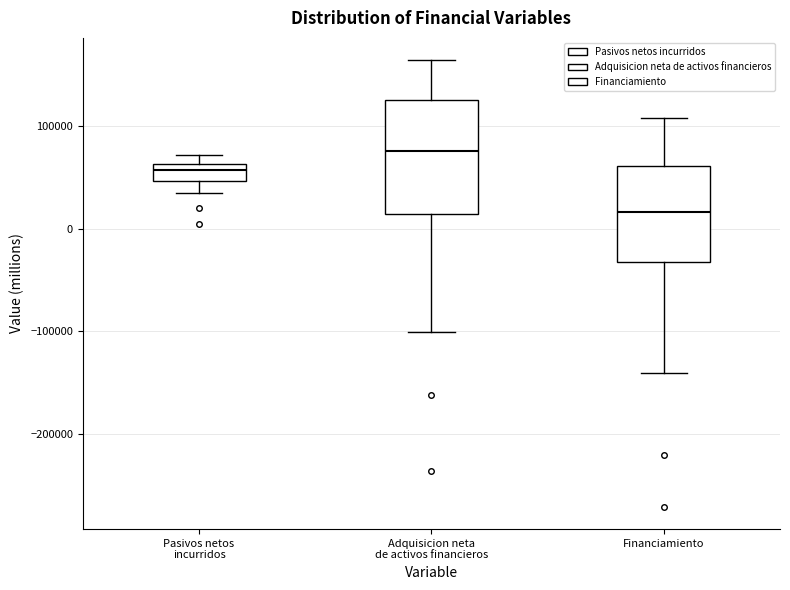

Reading left to right, transcribe this box plot: for each box, give where its median line is, the range the box spans, and where its two whiskers end, as read against the y-axis. The values are not printed on the chart, so give them approximately, as read against the axis.

Pasivos netos incurridos: median 60000 (just below the box's upper edge), box 50000 to 60000, whiskers 30000 to 70000
Adquisicion neta de activos financieros: median 80000, box 10000 to 130000, whiskers -100000 to 160000
Financiamiento: median 20000, box -30000 to 60000, whiskers -140000 to 110000